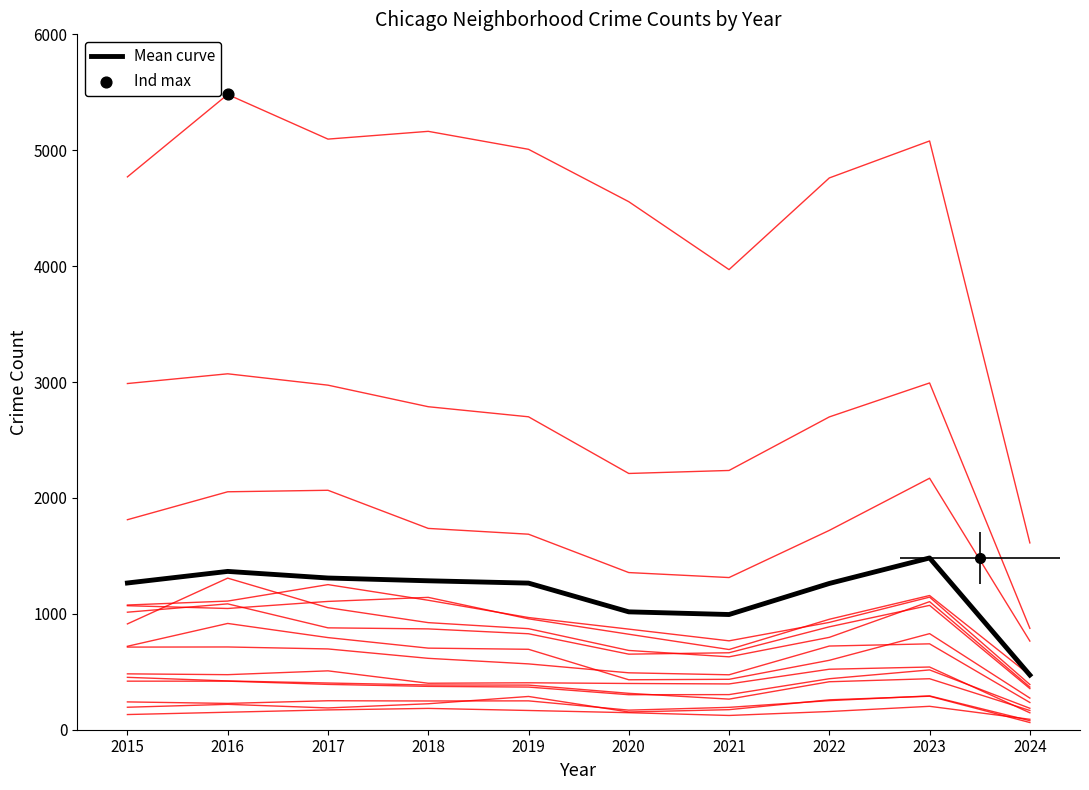

What is the change in value from 2016 to 2017?

-57